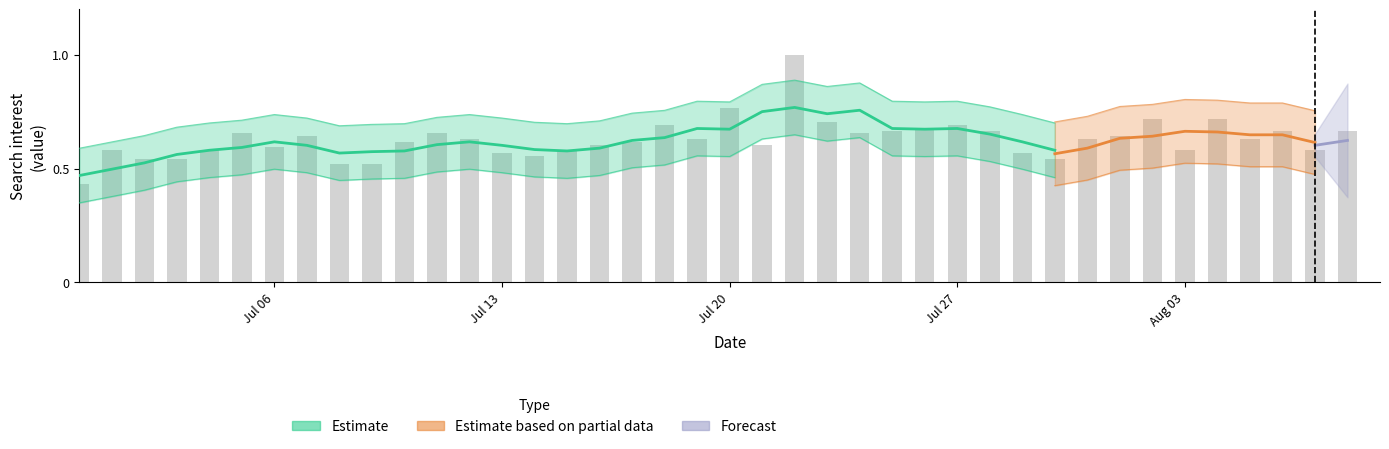

Is it true that the value at 2020/07/25 is 0.7?

True